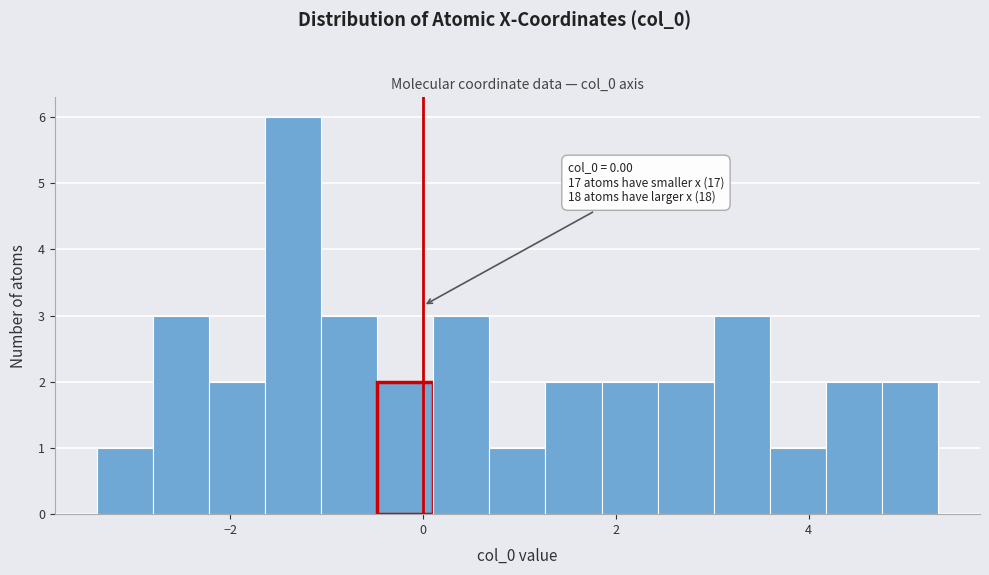

Read against the x-axis, roughly where is the centre of the tallest bar?

-1.4